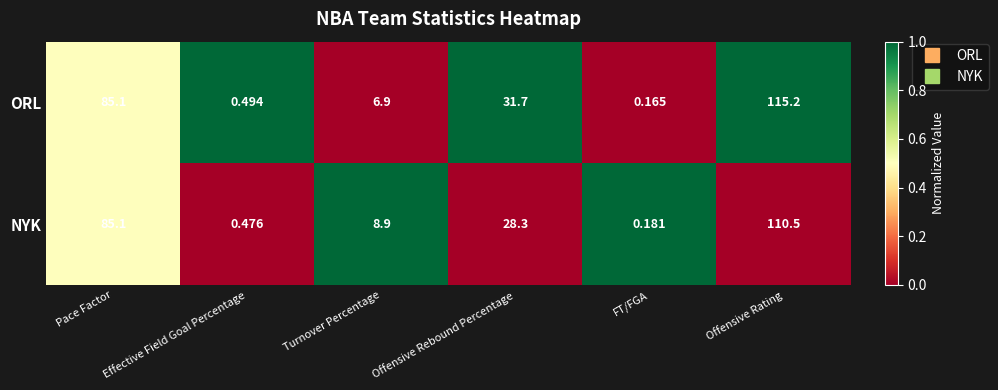

Rank the series at Offensive Rebound Percentage from highest to lowest value.

ORL, NYK